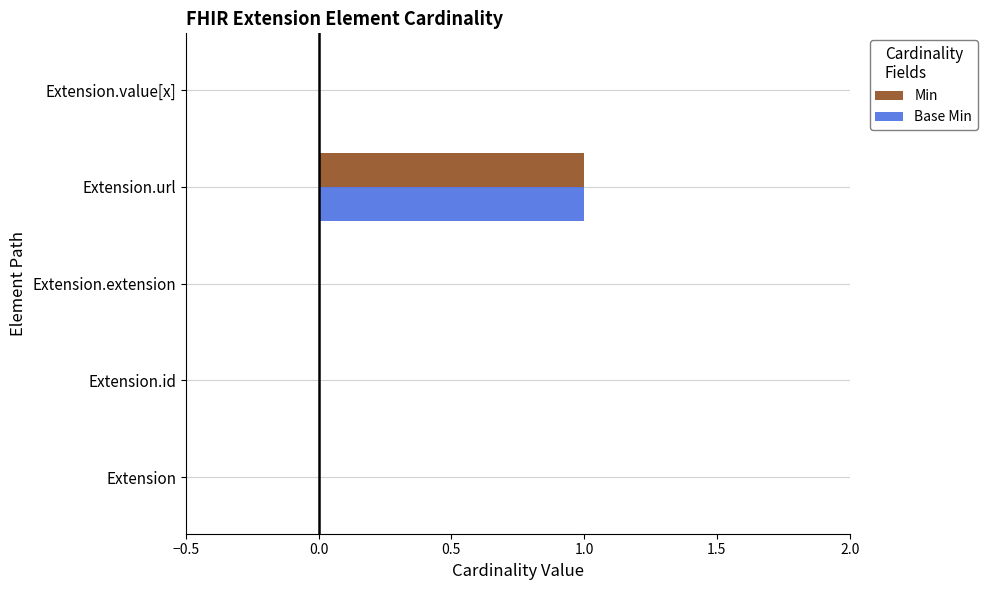

What is the maximum value shown in the chart?

1